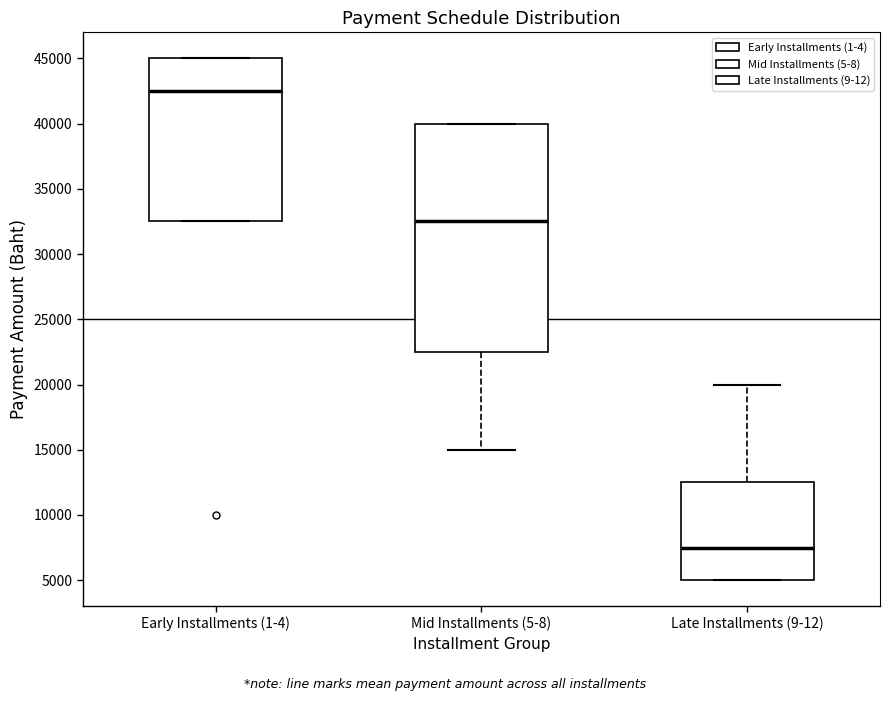

Comparing the boxes themselves (not the whiskers), which one is the tallest?

Mid Installments (5-8)